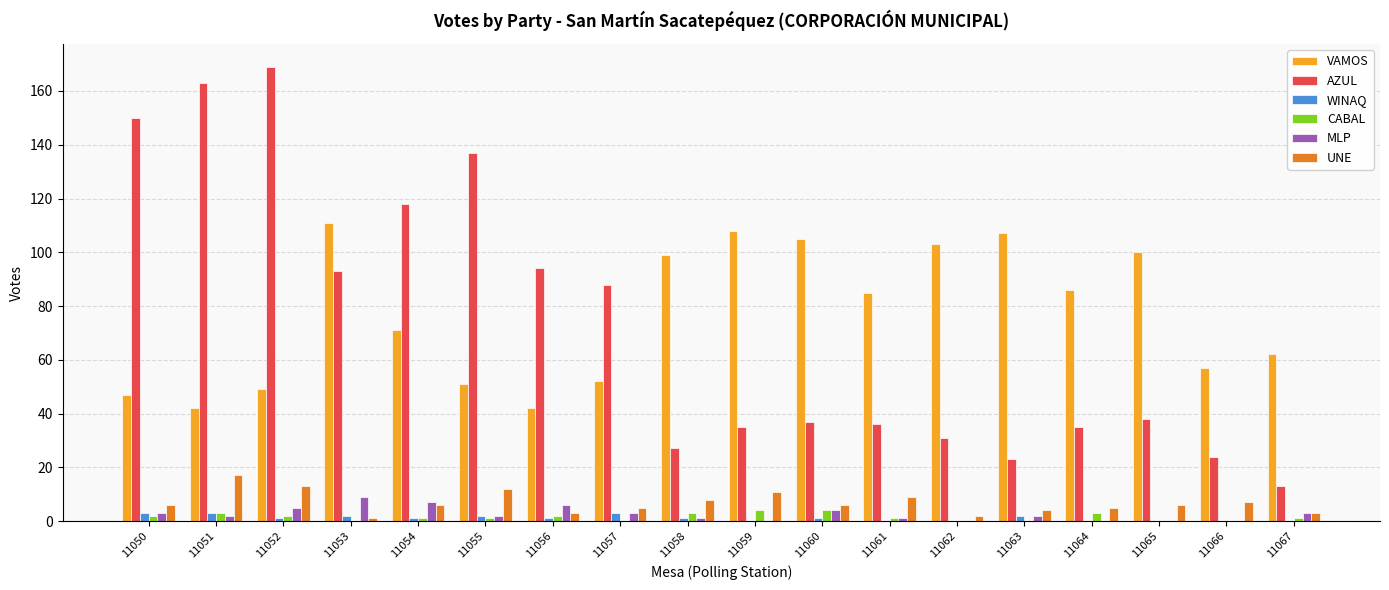

Reading left to right, transcribe all the data shown in this chart.

VAMOS: 11050=47	11051=42	11052=49	11053=111	11054=71	11055=51	11056=42	11057=52	11058=99	11059=108	11060=105	11061=85	11062=103	11063=107	11064=86	11065=100	11066=57	11067=62
AZUL: 11050=150	11051=163	11052=169	11053=93	11054=118	11055=137	11056=94	11057=88	11058=27	11059=35	11060=37	11061=36	11062=31	11063=23	11064=35	11065=38	11066=24	11067=13
WINAQ: 11050=3	11051=3	11052=1	11053=2	11054=1	11055=2	11056=1	11057=3	11058=1	11059=0	11060=1	11061=0	11062=0	11063=2	11064=0	11065=0	11066=0	11067=0
CABAL: 11050=2	11051=3	11052=2	11053=0	11054=1	11055=1	11056=2	11057=0	11058=3	11059=4	11060=4	11061=1	11062=0	11063=0	11064=3	11065=0	11066=0	11067=1
MLP: 11050=3	11051=2	11052=5	11053=9	11054=7	11055=2	11056=6	11057=3	11058=1	11059=0	11060=4	11061=1	11062=0	11063=2	11064=0	11065=0	11066=0	11067=3
UNE: 11050=6	11051=17	11052=13	11053=1	11054=6	11055=12	11056=3	11057=5	11058=8	11059=11	11060=6	11061=9	11062=2	11063=4	11064=5	11065=6	11066=7	11067=3